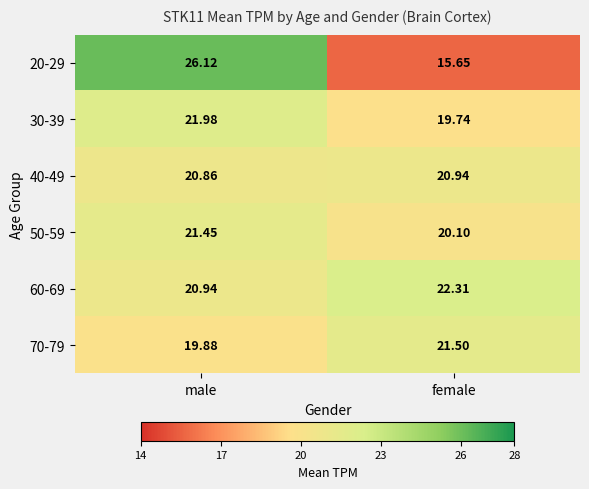

Which category has the lowest value in the 70-79 series?

male